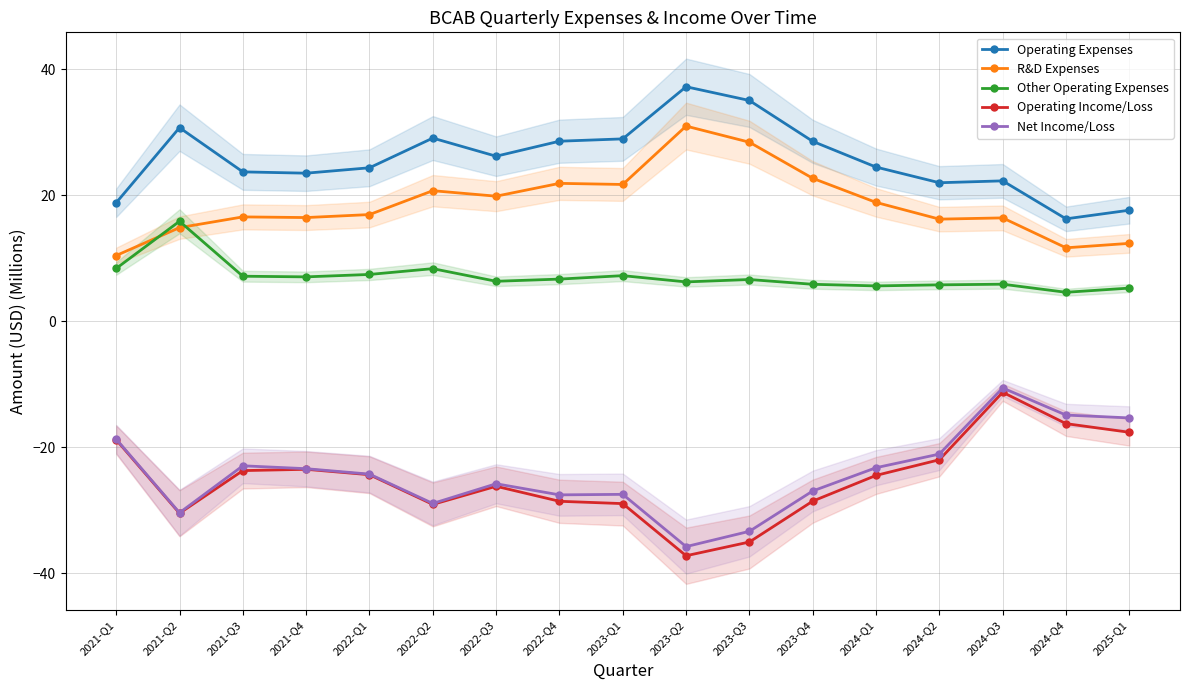

Is it true that Net Income/Loss equals -37.9 at 2024-Q2?

False